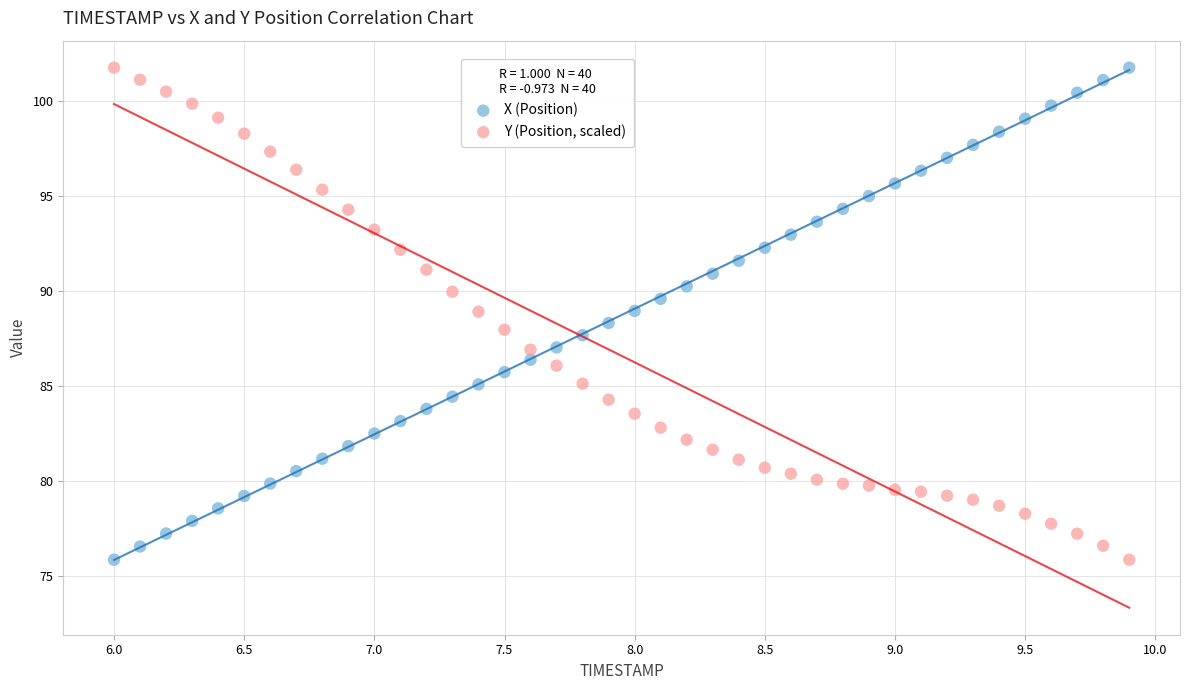

What is the X range (max minus min) for the scatter plot?

3.9